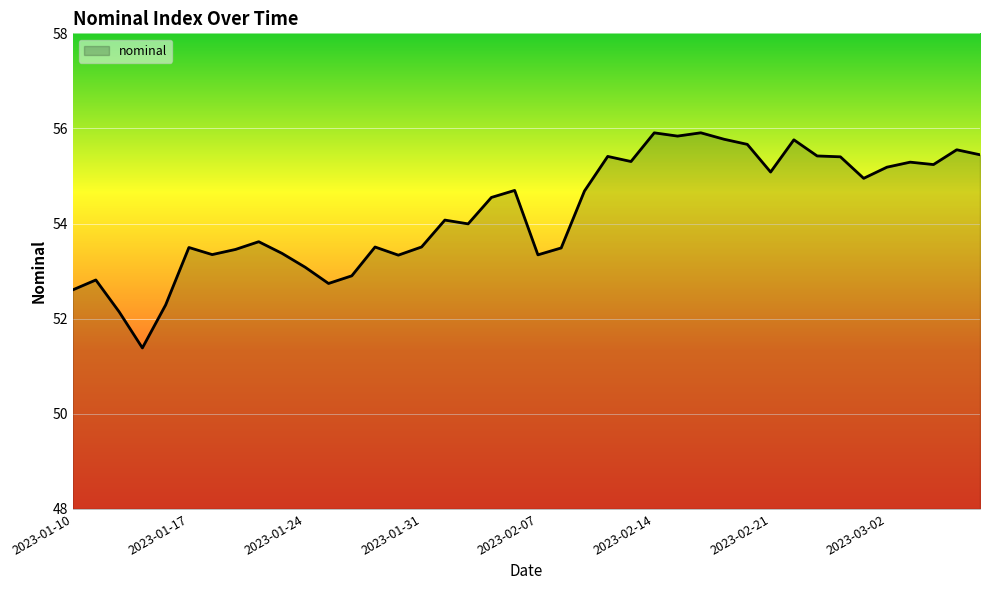

What is the minimum value shown in the chart?

51.4